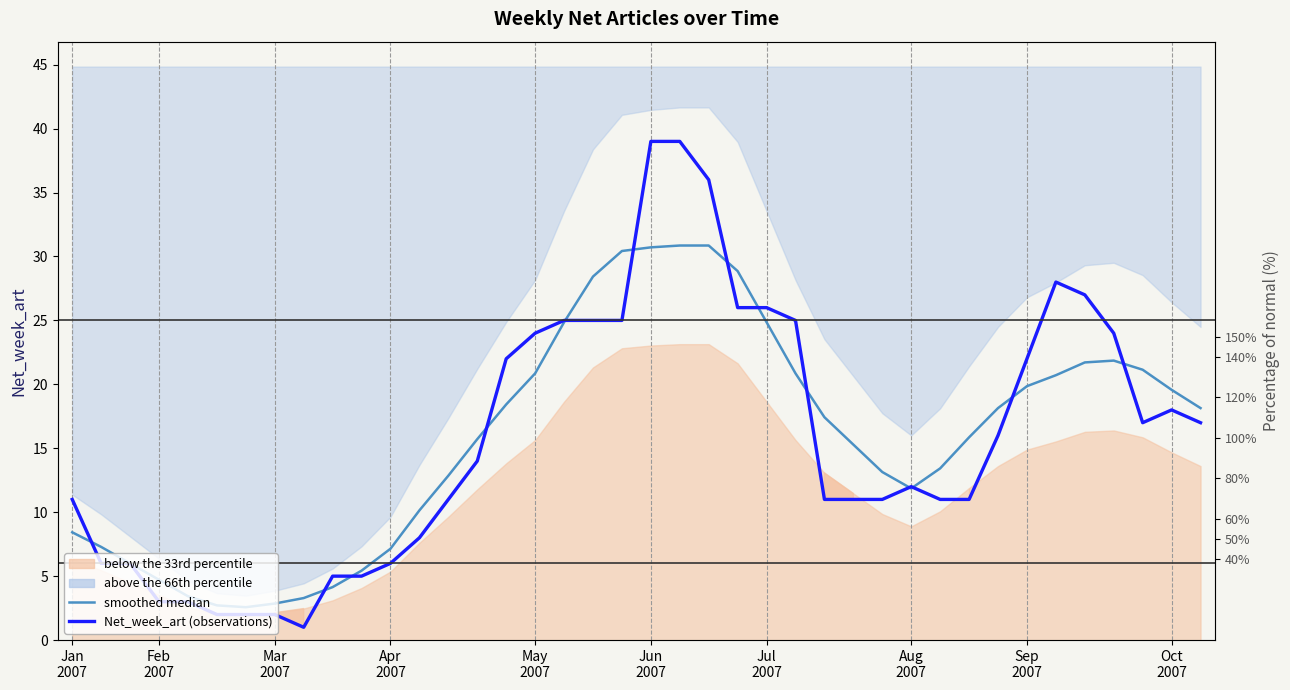

What is the lowest value of the smoothed median series?

2.6